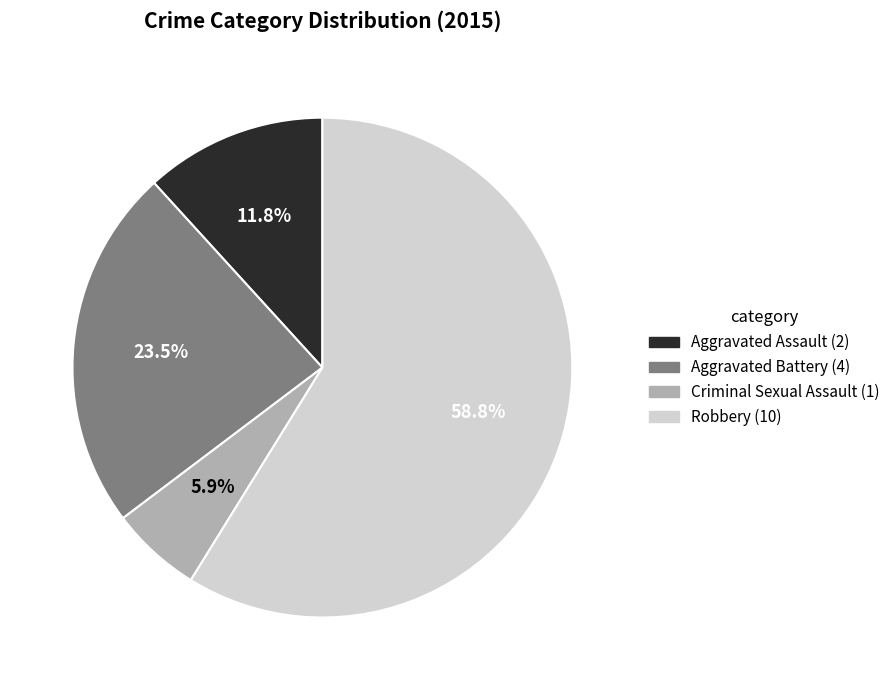

What portion of the pie excludes Robbery?

41.2%